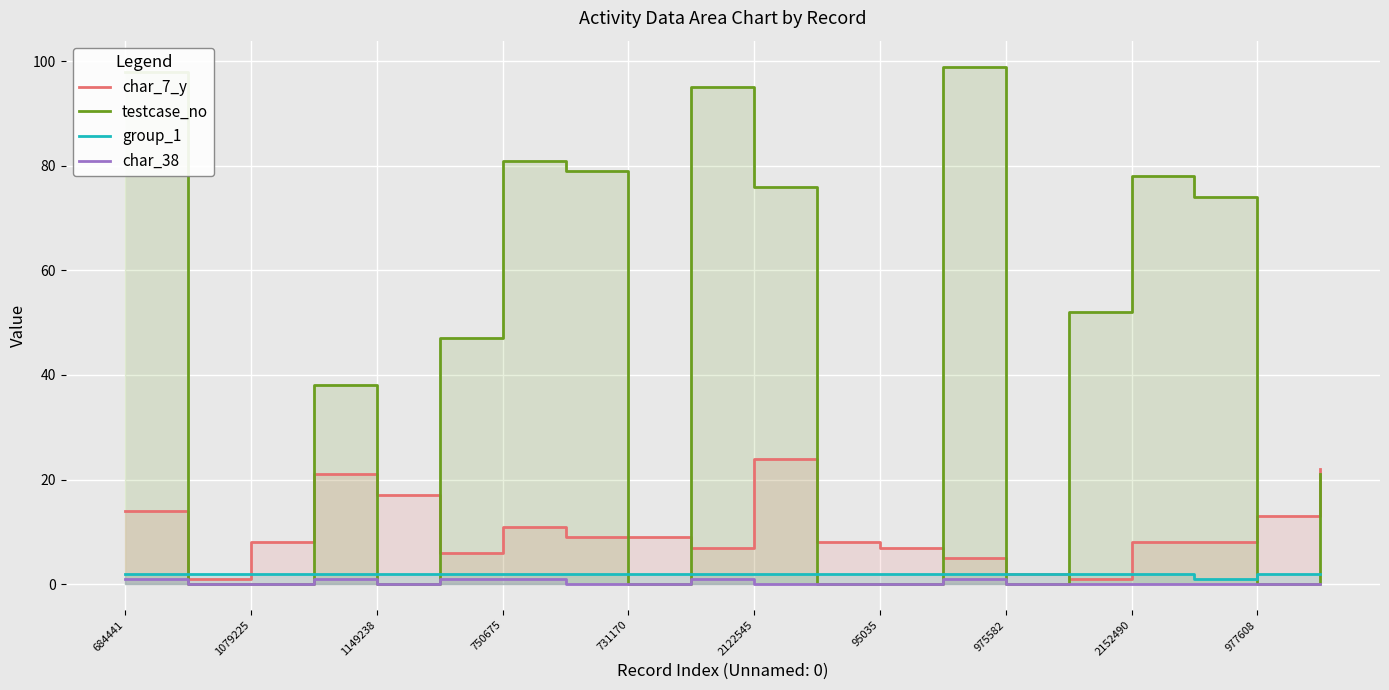

Between which two adjacent categories do char_7_y and testcase_no first intersect?

684441 and 1079225